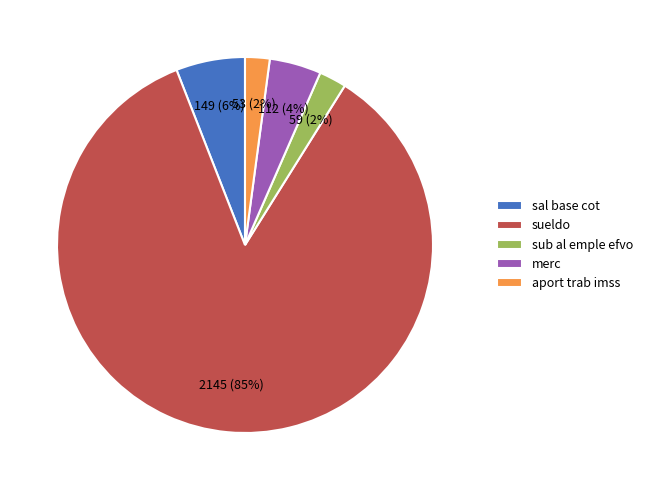

To the nearest percent, what is the average slice percentage?

20%